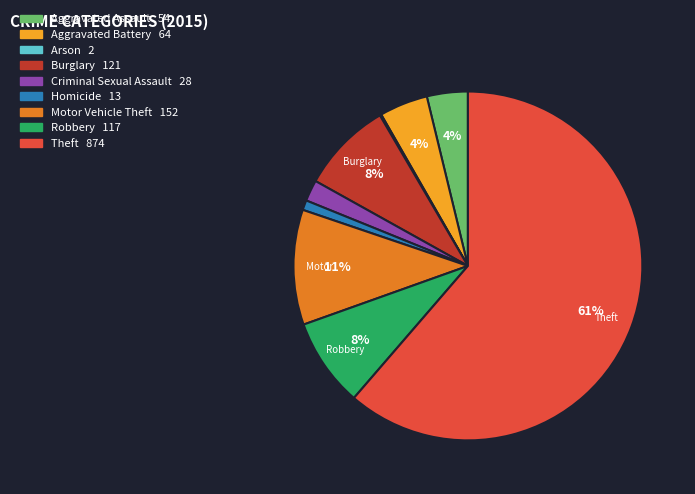

Combined, do Aggravated Battery and Aggravated Assault account for over 50%?

No